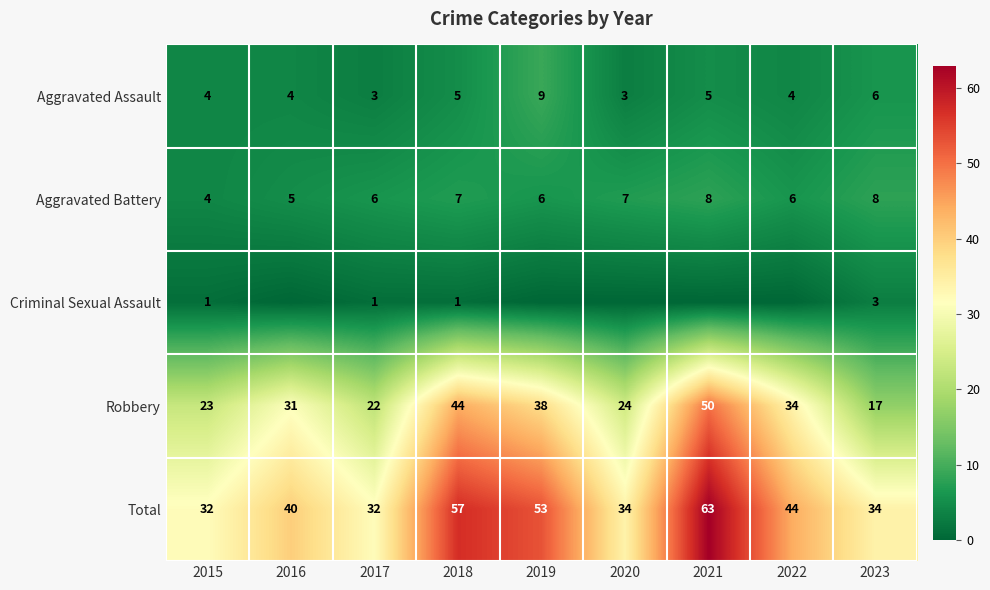

Read the Robbery value at 2021, to the nearest 5.

50